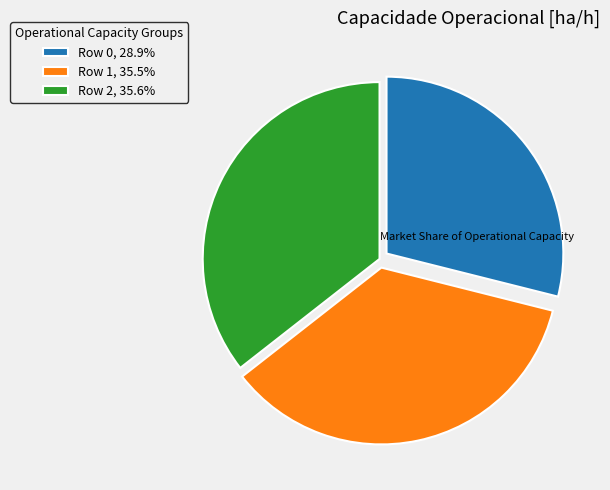

Is there any slice that represents more than half of the pie?

No